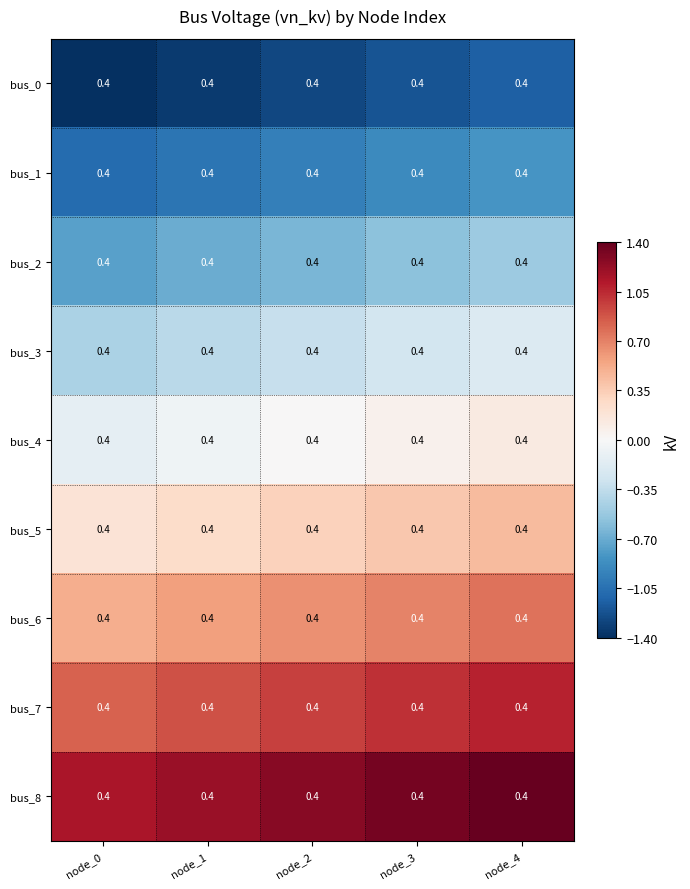

What is the sum of all bus_2 values?

-3.2